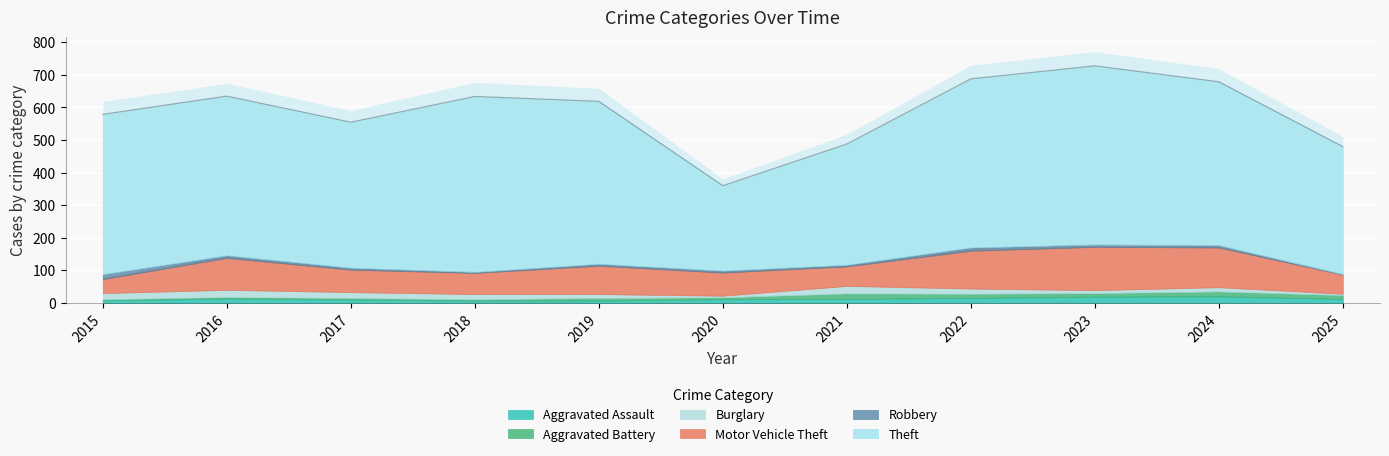

Is it true that Motor Vehicle Theft equals 71 at 2020?

True